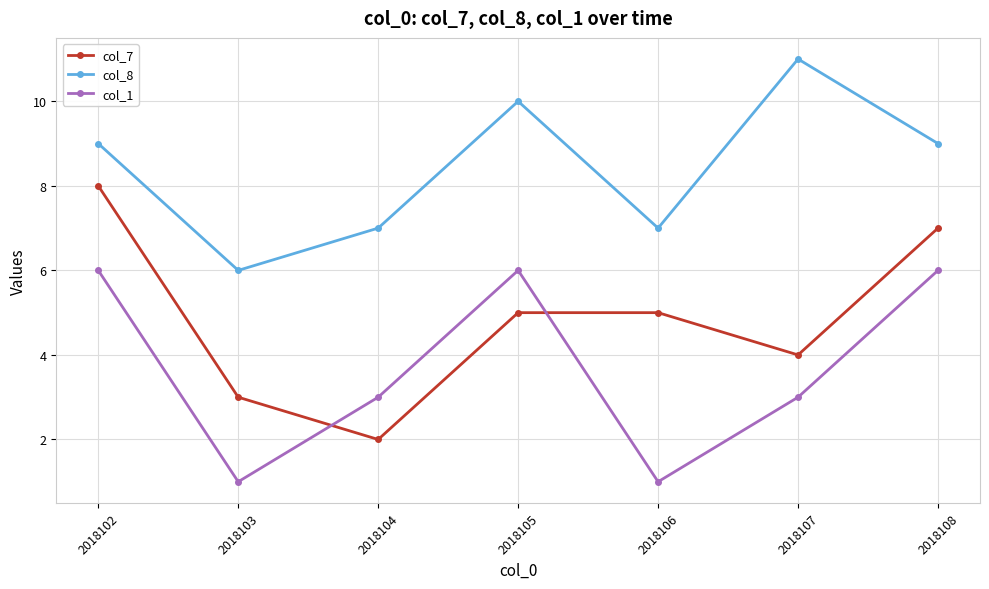

Which series has the largest total across all categories?

col_8